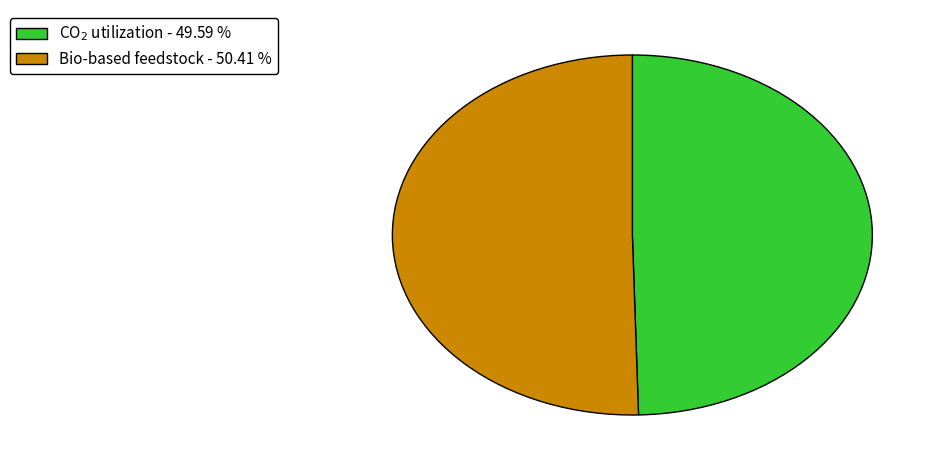

Which has a higher value, Bio-based feedstock or CO$_2$ utilization?

Bio-based feedstock